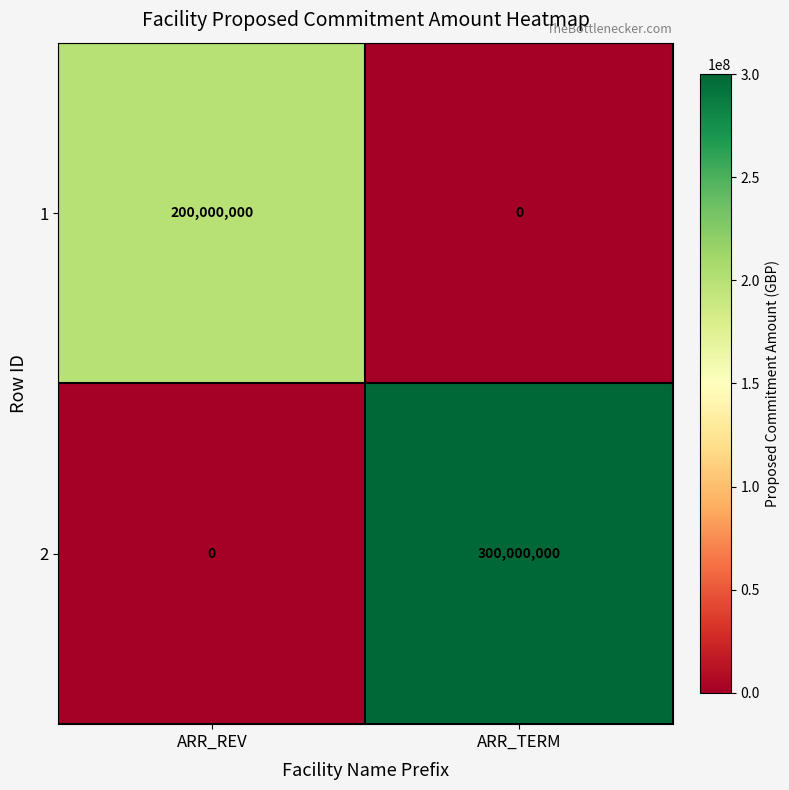

What is the approximate value of 2 at ARR_TERM, to the nearest 100?

300000000